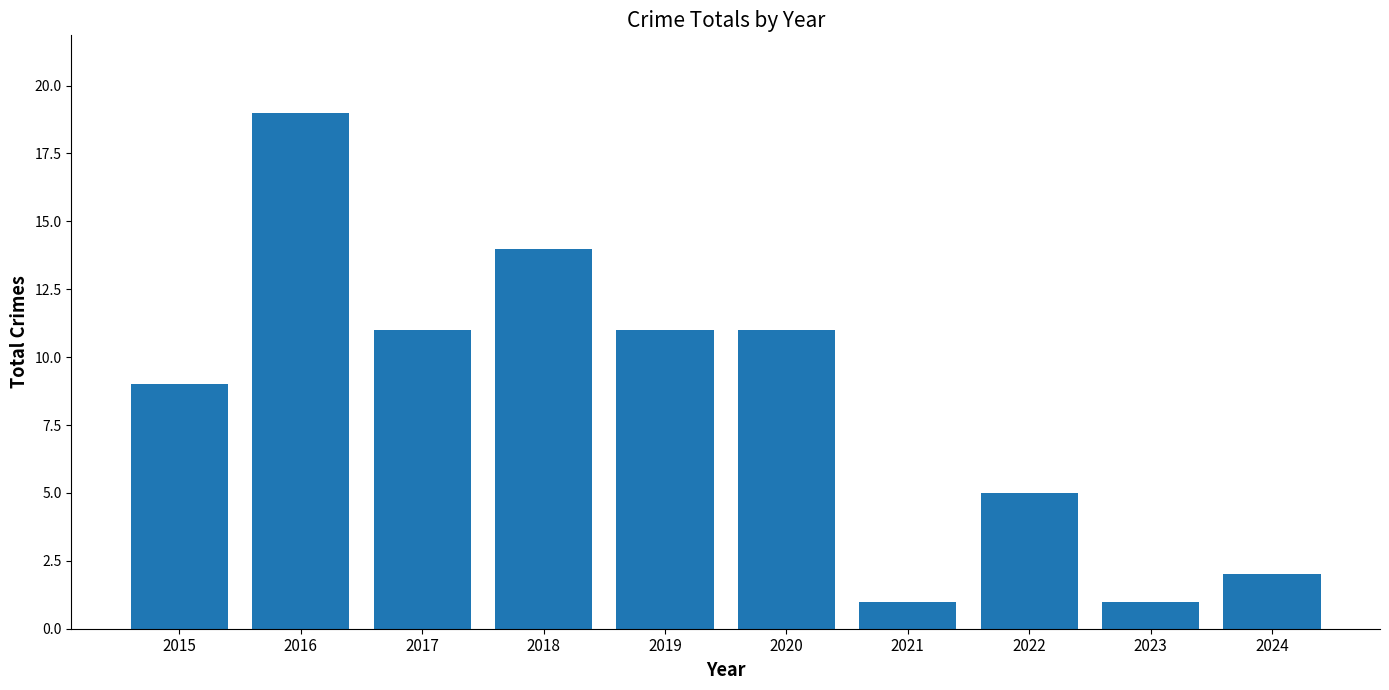

True or false: the data shows 11 at 2020.

True